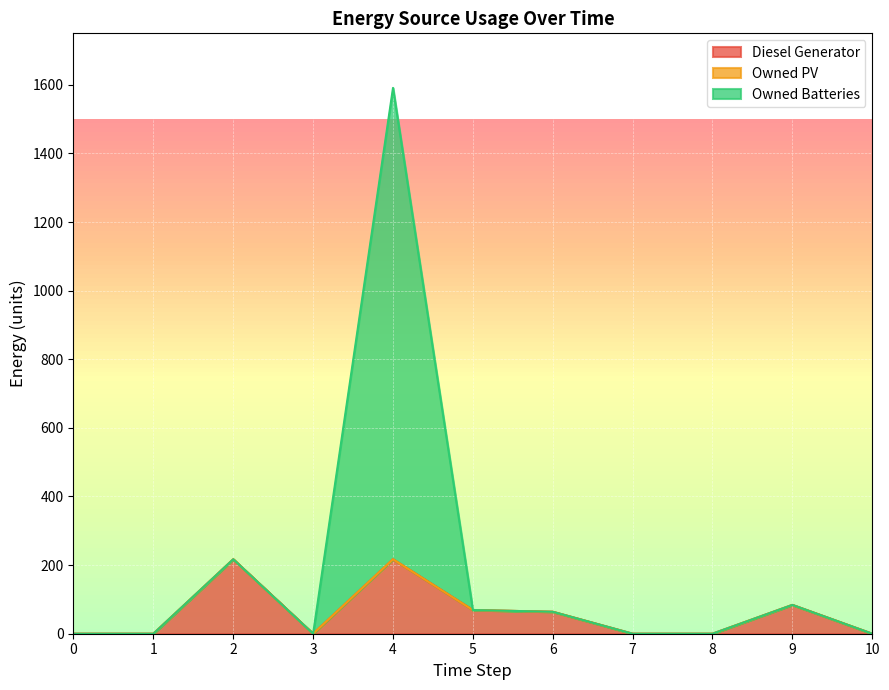

How many lines are shown in the chart?

3